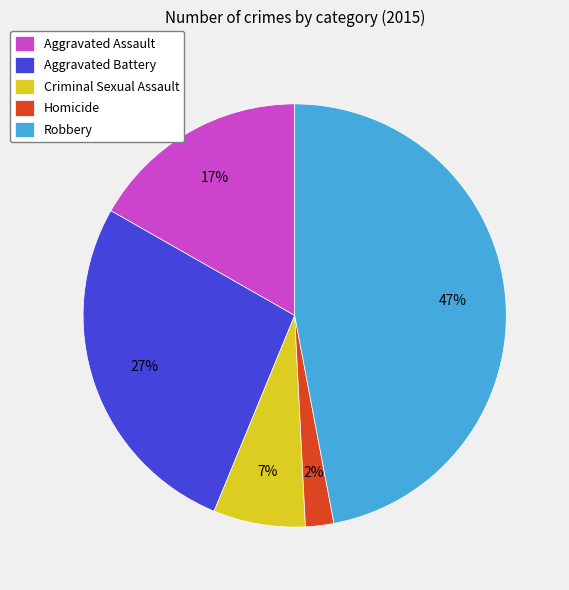

Is the sum of Homicide and Aggravated Assault greater than half?

No